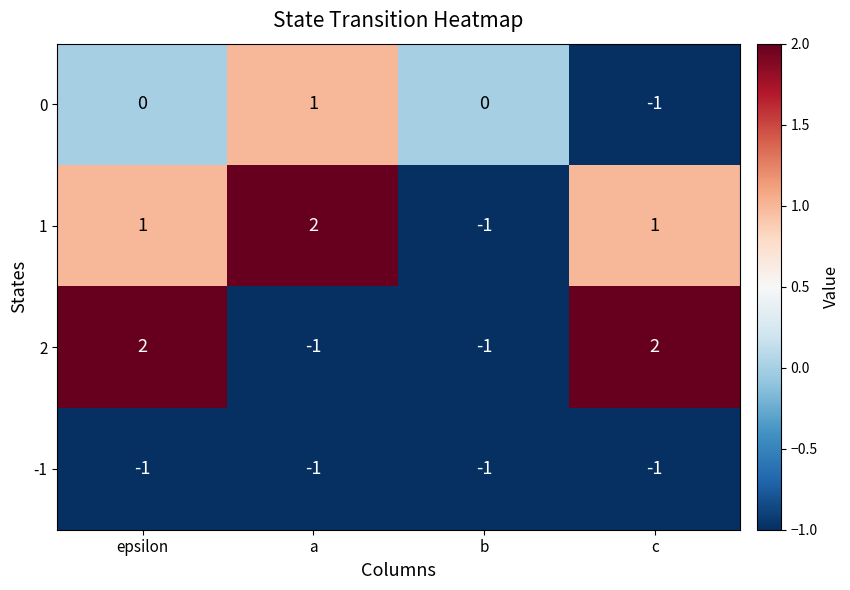

Rank the series at epsilon from lowest to highest value.

-1, 0, 1, 2